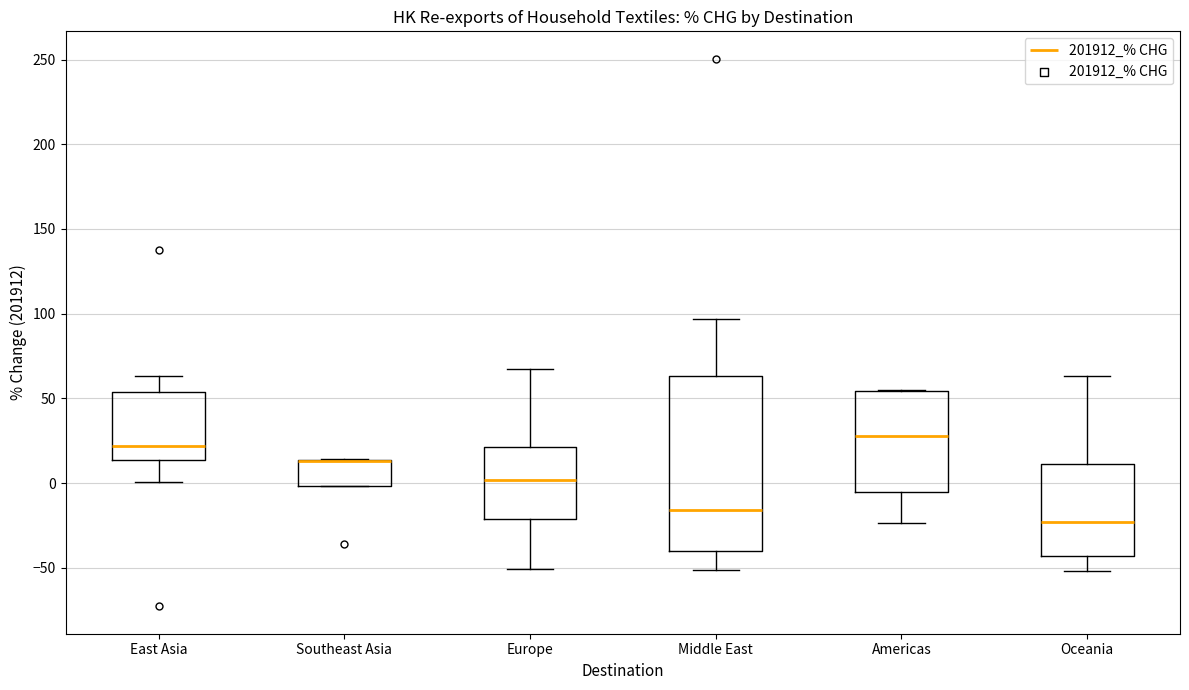

Reading left to right, transcribe this box plot: for each box, give where its median line is, the range the box spans, and where its two whiskers end, as read against the y-axis. The values are not printed on the chart, so give them approximately, as read against the axis.

East Asia: median 20, box 15 to 55, whiskers 0 to 65
Southeast Asia: median 15 (drawn on the box's upper edge), box 0 to 15, whiskers 0 to 15
Europe: median 0, box -20 to 20, whiskers -50 to 65
Middle East: median -15, box -40 to 65, whiskers -50 to 95
Americas: median 30, box -5 to 55, whiskers -25 to 55
Oceania: median -25, box -45 to 10, whiskers -50 to 65